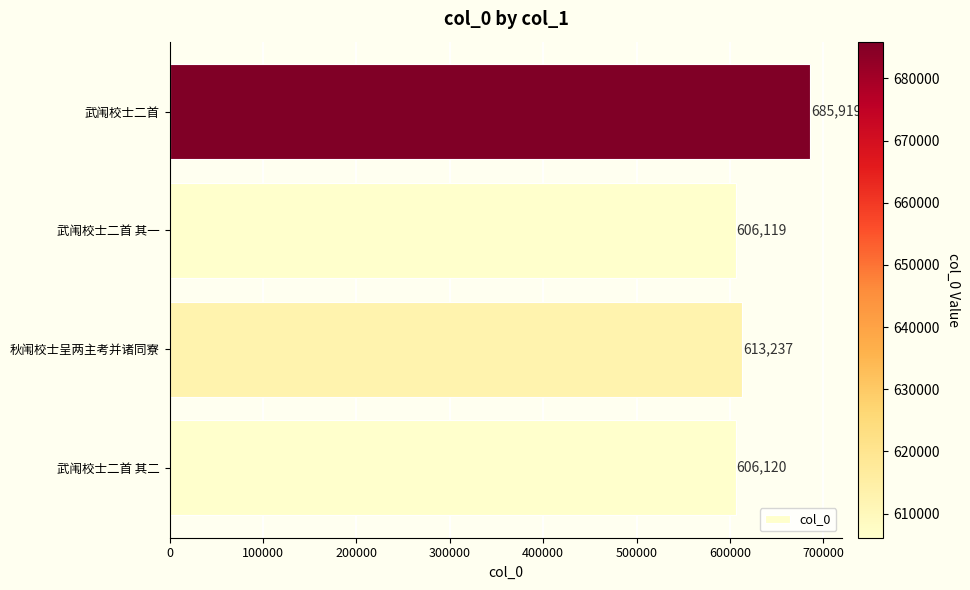

At which label is the value closest to 646019?

秋闱校士呈两主考并诸同寮